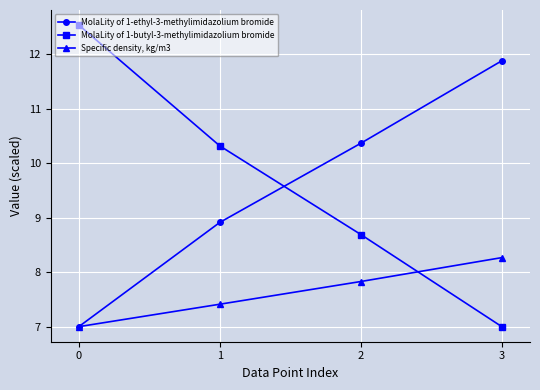

After their last crossing, which series has the higher values: MolaLity of 1-ethyl-3-methylimidazolium bromide or MolaLity of 1-butyl-3-methylimidazolium bromide?

MolaLity of 1-ethyl-3-methylimidazolium bromide